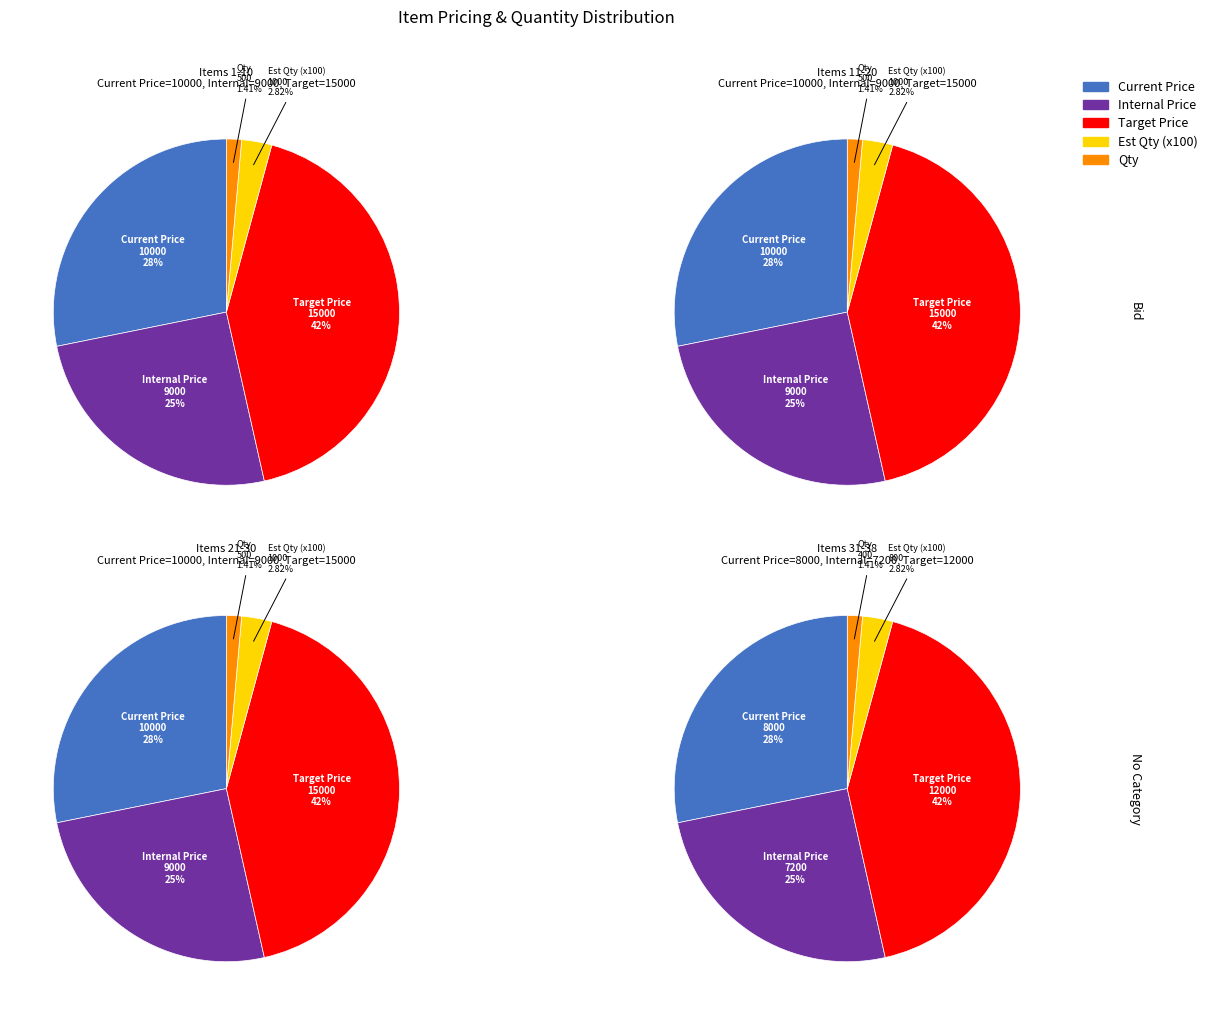

Does Item 10 represent more than half of the total?

No